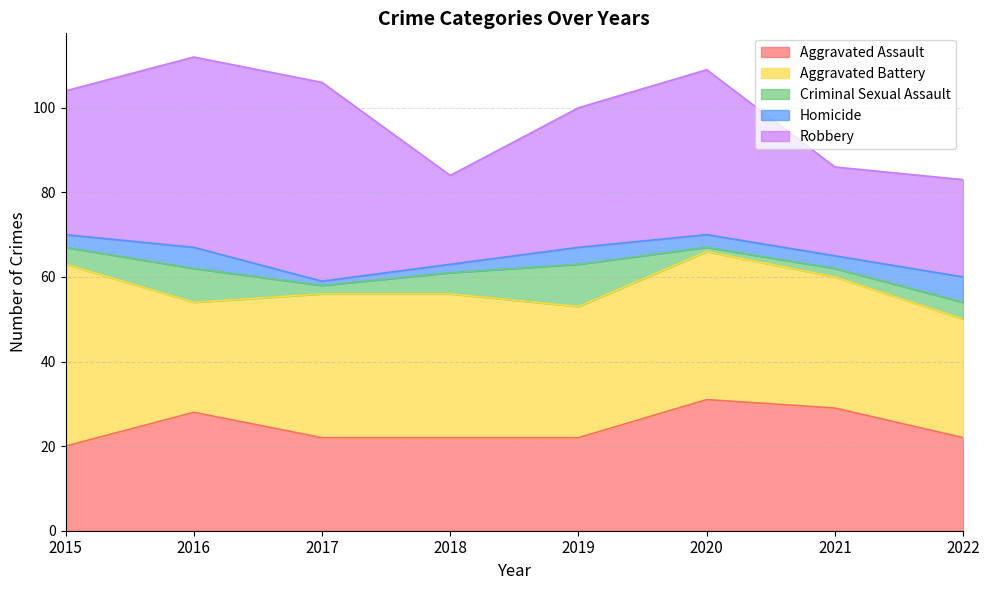

How many data points in Aggravated Assault are less than 22?

1